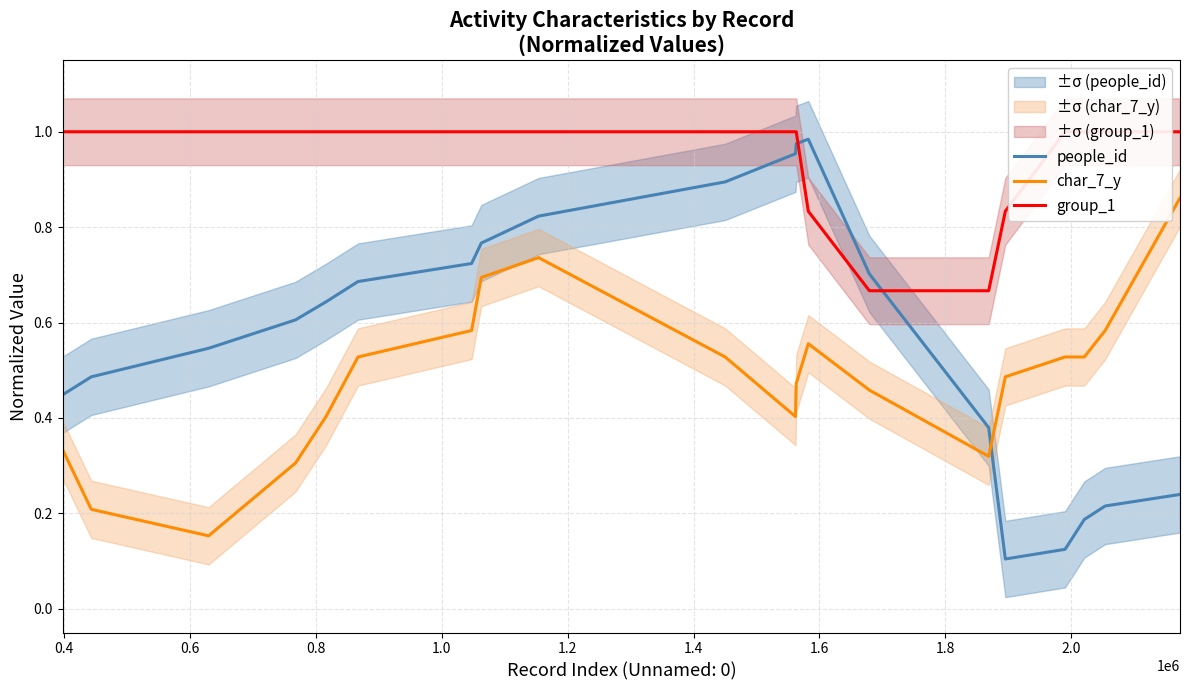

Reading left to right, extract all data points from this chart.

people_id: 0.4	0.5	0.5	0.6	0.6	0.7	0.7	0.8	0.8	0.9	1.0	1.0	1.0	0.7	0.4	0.1	0.1	0.2	0.2	0.2
char_7_y: 0.3	0.2	0.2	0.3	0.4	0.5	0.6	0.7	0.7	0.5	0.4	0.5	0.6	0.5	0.3	0.5	0.5	0.5	0.6	0.9
group_1: 1.0	1.0	1.0	1.0	1.0	1.0	1.0	1.0	1.0	1.0	1.0	1.0	0.8	0.7	0.7	0.8	1.0	1.0	1.0	1.0